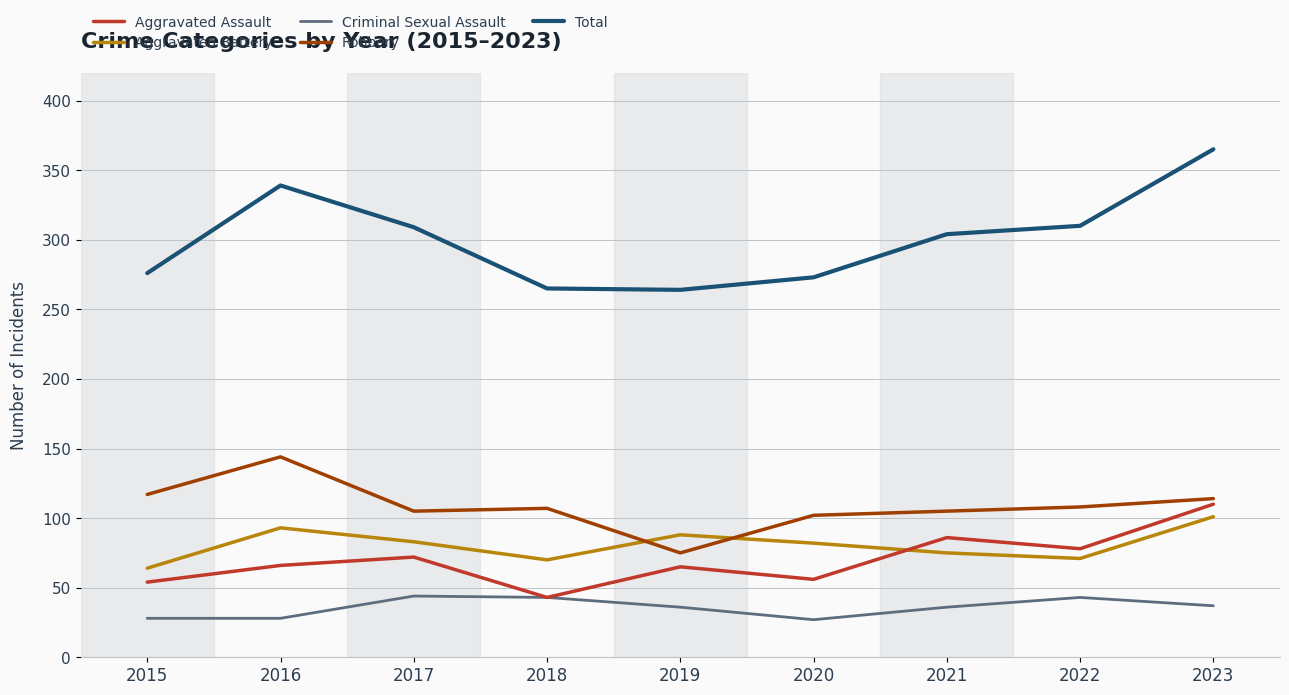

What is the spread (max minus min) of values at 2015?

248